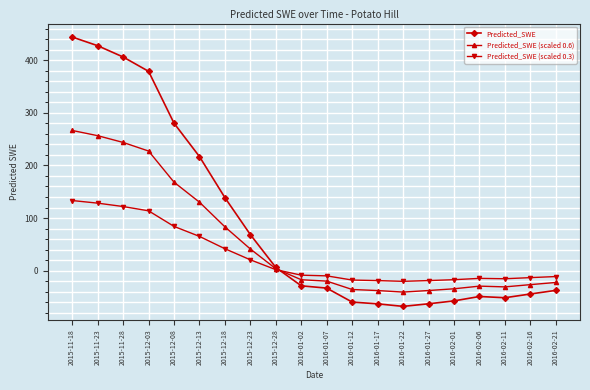

Where does the Predicted_SWE (scaled 0.3) series first go above -8?

2015-11-18